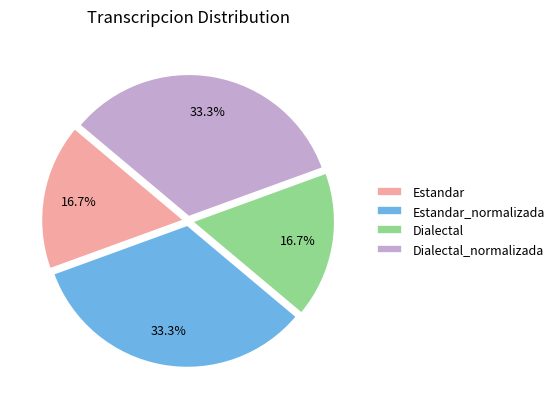

Count the number of slices in the pie.

4